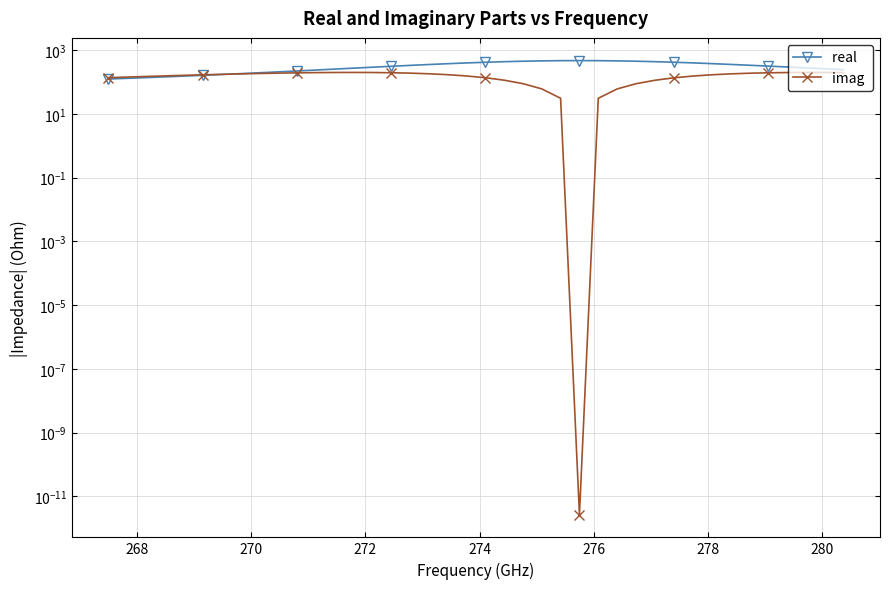

Rank the series by their maximum value, from lowest to highest.

imag , real 